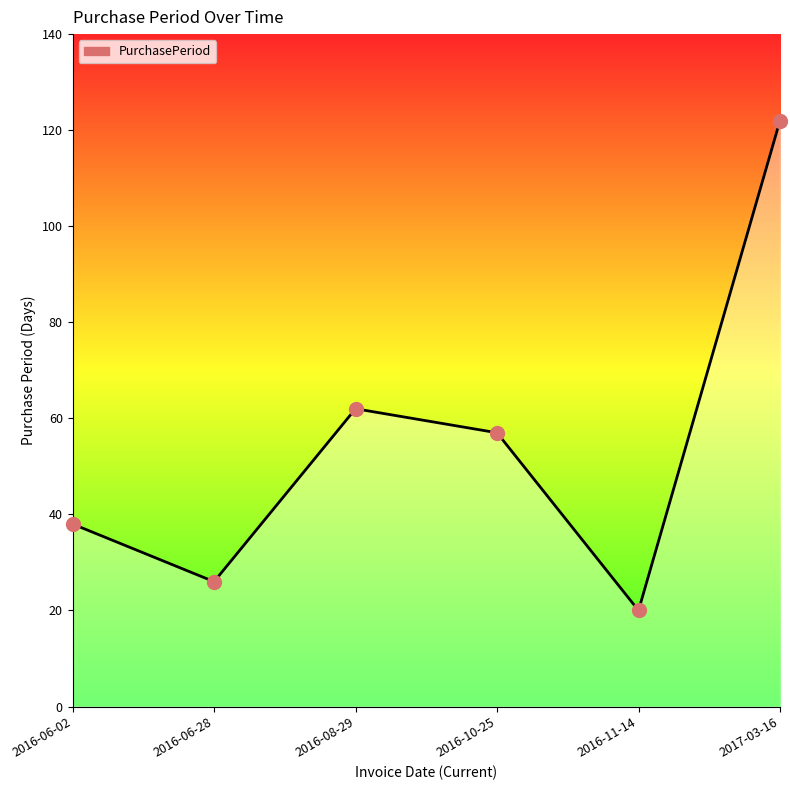

Between 2016-10-25 and 2016-11-14, which is larger?

2016-10-25